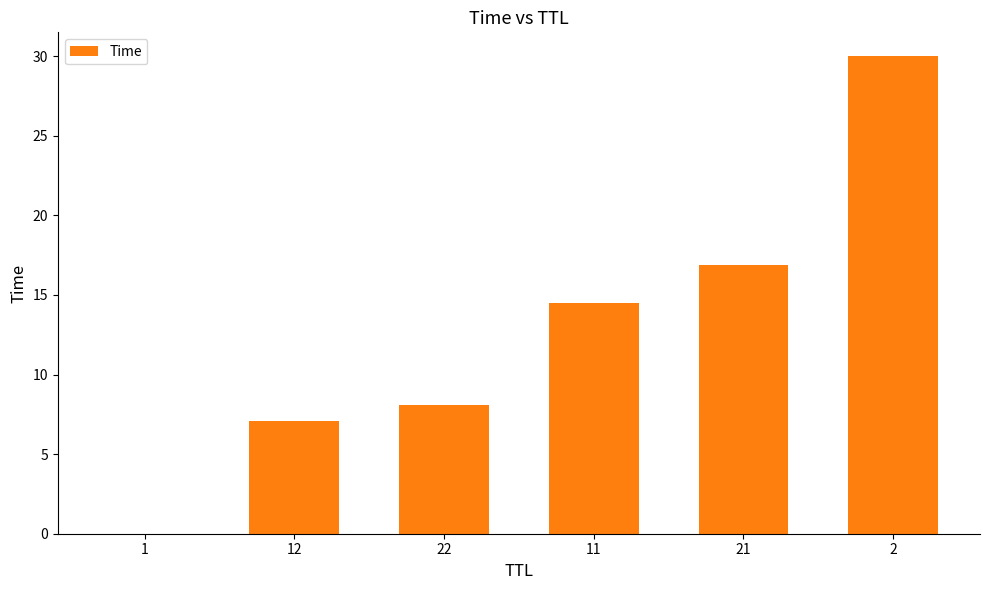

Count the number of categories in the chart.

6